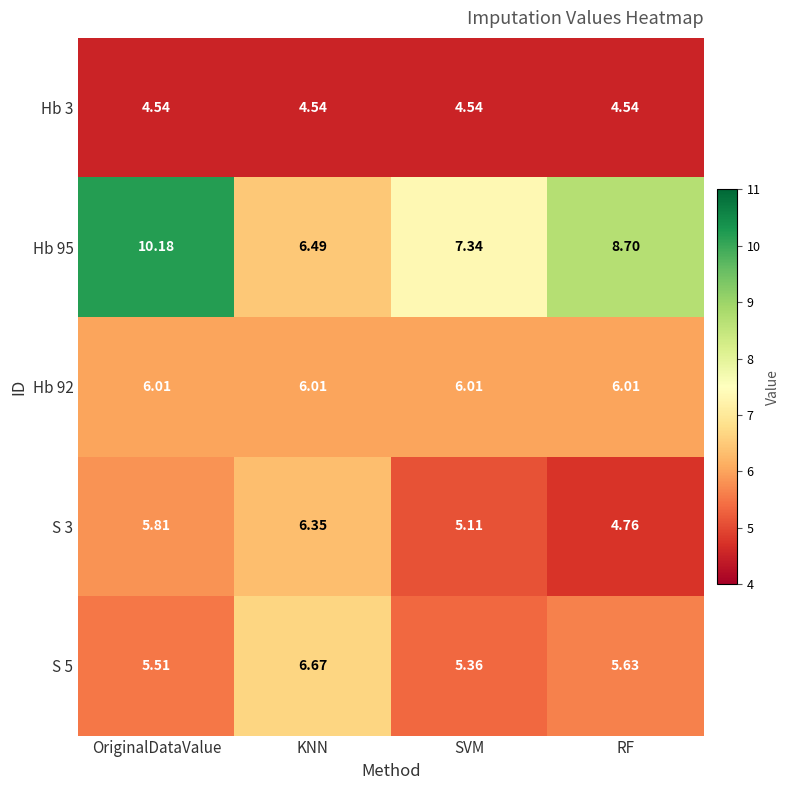

Which label corresponds to the largest value in the chart?

OriginalDataValue